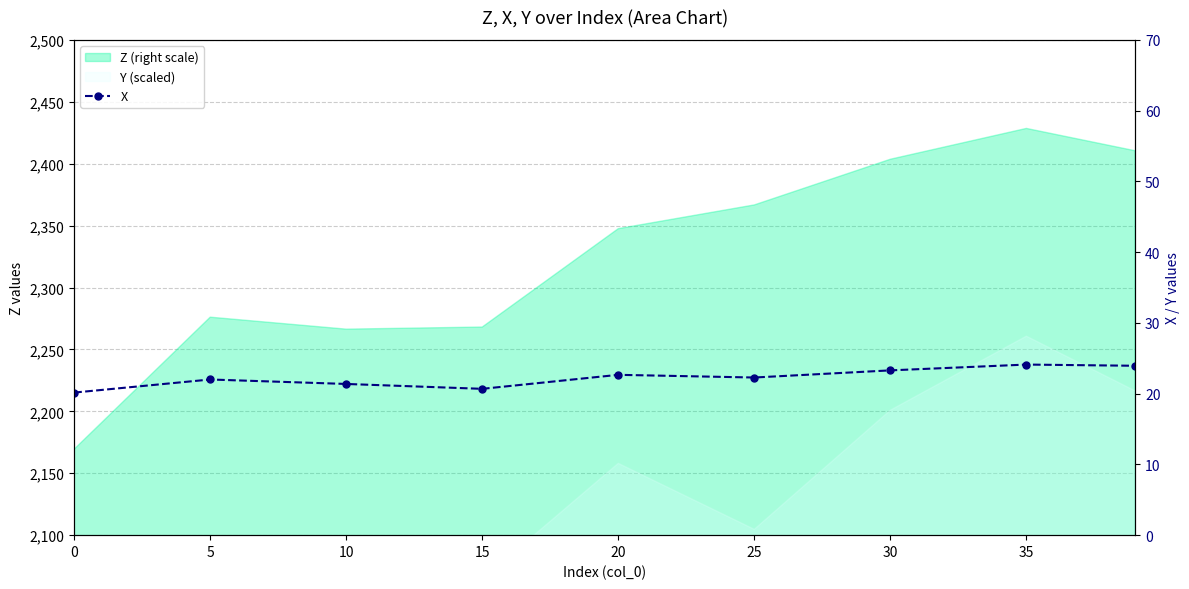

At which label does the data first exceed 22?

20